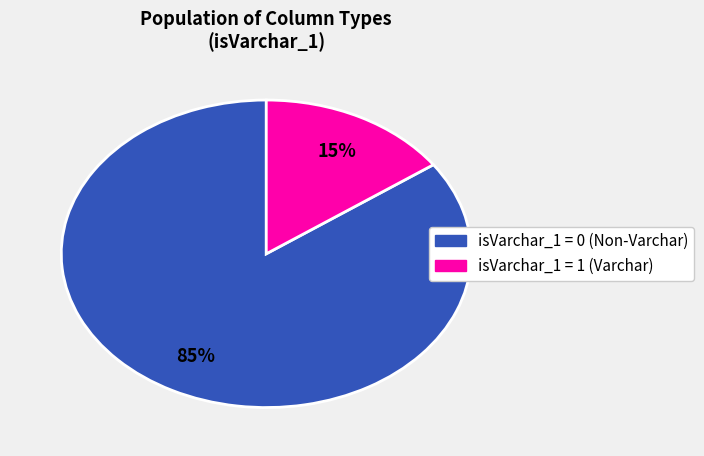

Is there any slice that represents more than half of the pie?

Yes